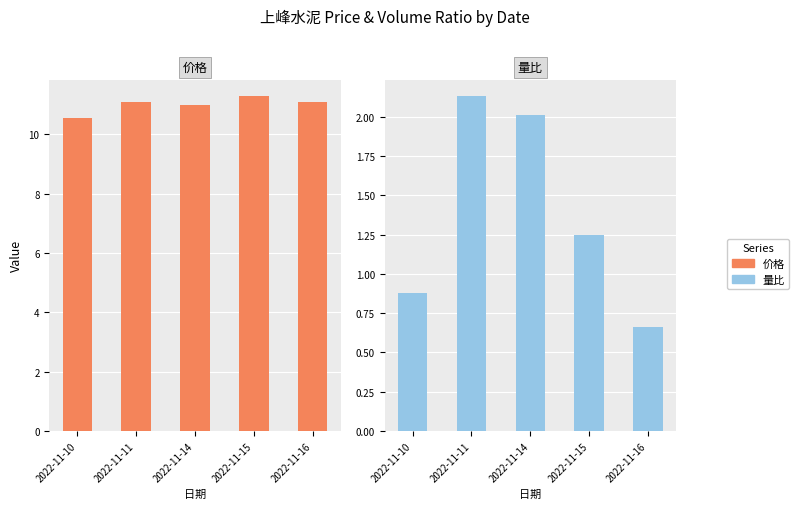

Reading right to left, list all the values displayed in this chart.

价格: 2022-11-16=11.1	2022-11-15=11.3	2022-11-14=11.0	2022-11-11=11.1	2022-11-10=10.6
量比: 2022-11-16=0.7	2022-11-15=1.2	2022-11-14=2.0	2022-11-11=2.1	2022-11-10=0.9